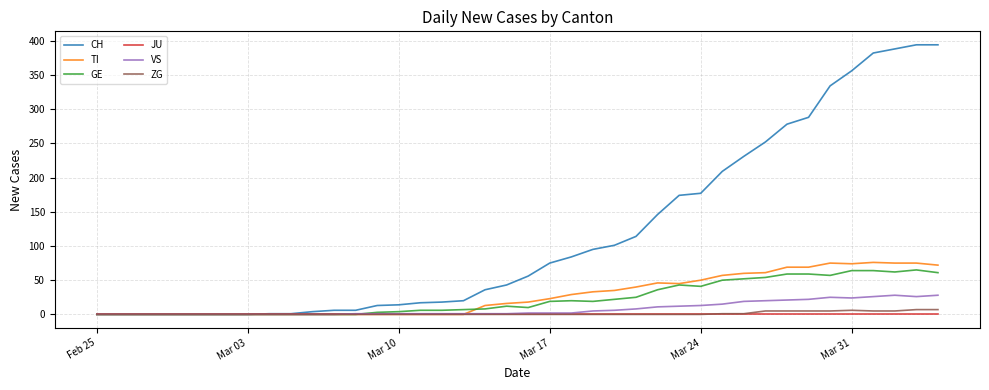

What are all the series names shown in the legend?

CH, TI, GE, JU, VS, ZG